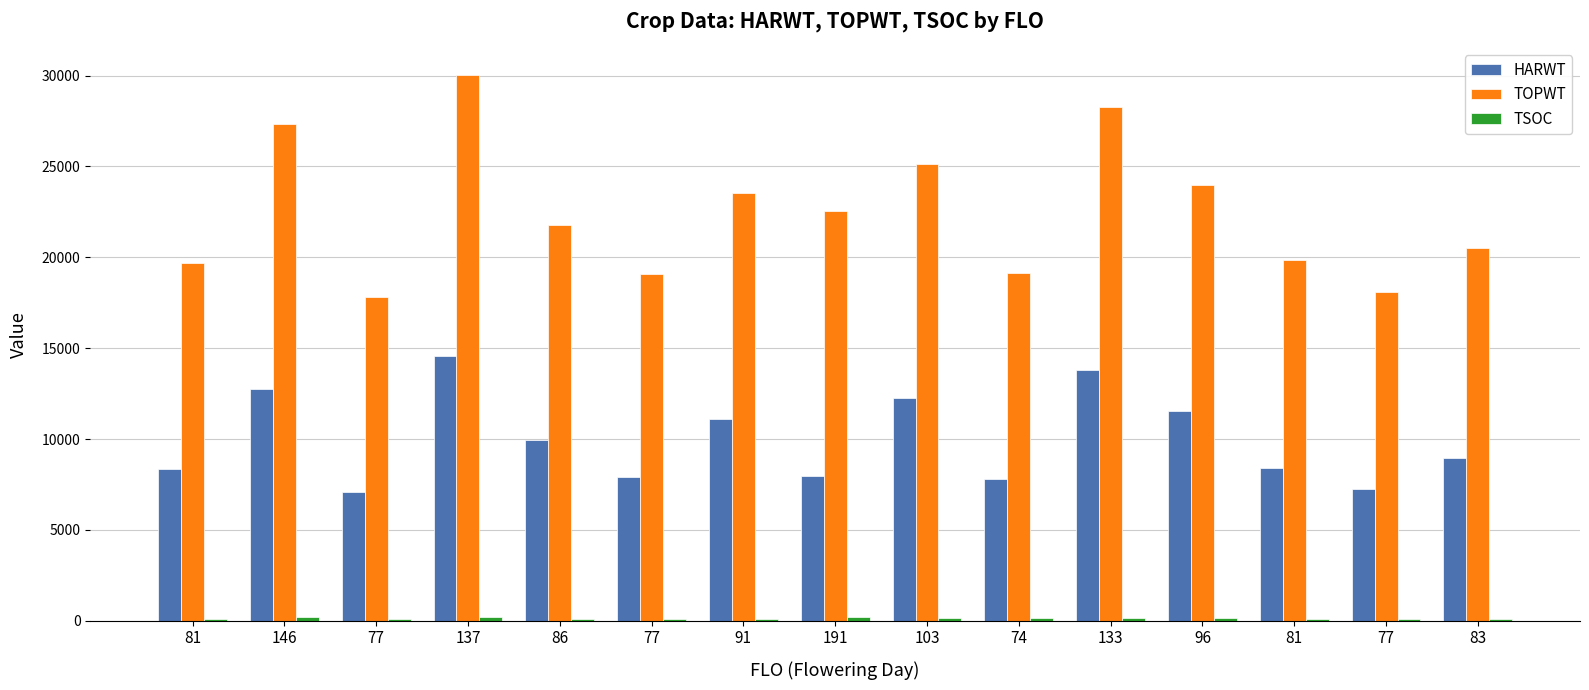

How many groups of bars are there?

15